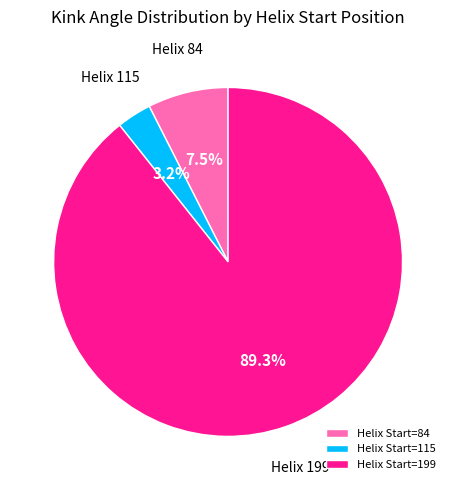

Is there a majority slice in this chart?

Yes